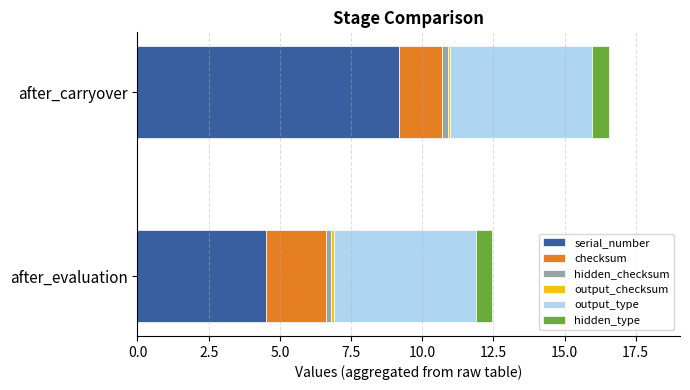

Which category has the lowest value in the serial_number series?

after_evaluation